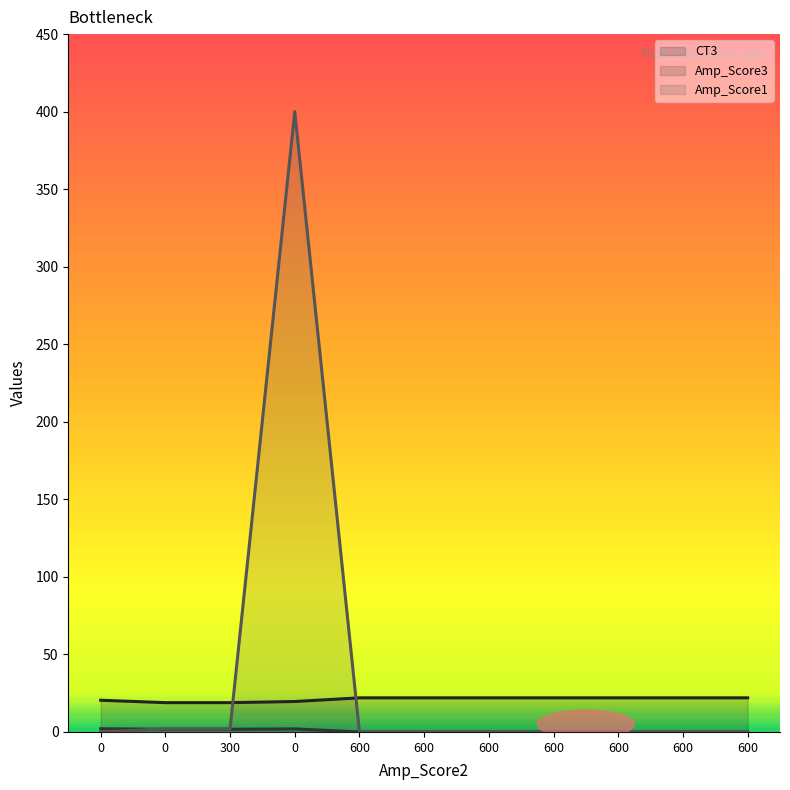

What is the label of the 9th point from the right?

300